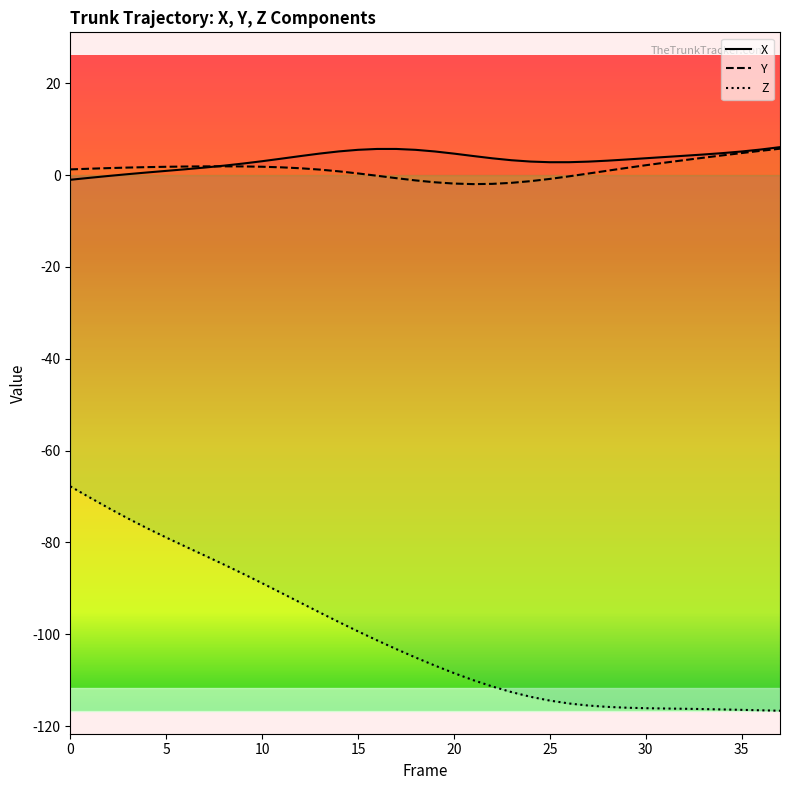

Reading left to right, what are all the values shown in this chart?

X: -1.0	-0.6	-0.2	0.2	0.6	0.9	1.3	1.6	2.1	2.5	3.0	3.6	4.1	4.7	5.2	5.5	5.7	5.7	5.5	5.2	4.7	4.2	3.7	3.2	2.9	2.8	2.8	2.9	3.1	3.4	3.7	3.9	4.2	4.5	4.8	5.1	5.6	6.1
Y: 1.2	1.4	1.5	1.6	1.7	1.8	1.9	1.9	1.9	1.9	1.8	1.7	1.5	1.2	0.8	0.4	-0.1	-0.7	-1.2	-1.6	-1.8	-2.0	-1.9	-1.7	-1.3	-0.8	-0.3	0.3	1.0	1.6	2.1	2.7	3.3	3.8	4.3	4.8	5.3	5.7
Z: -67.8	-70.2	-72.5	-74.8	-76.9	-78.9	-80.9	-82.8	-84.8	-86.8	-88.9	-91.0	-93.1	-95.2	-97.3	-99.4	-101.3	-103.2	-105.0	-106.8	-108.4	-110.0	-111.4	-112.6	-113.6	-114.4	-115.1	-115.5	-115.8	-116.0	-116.1	-116.1	-116.2	-116.3	-116.4	-116.4	-116.5	-116.6